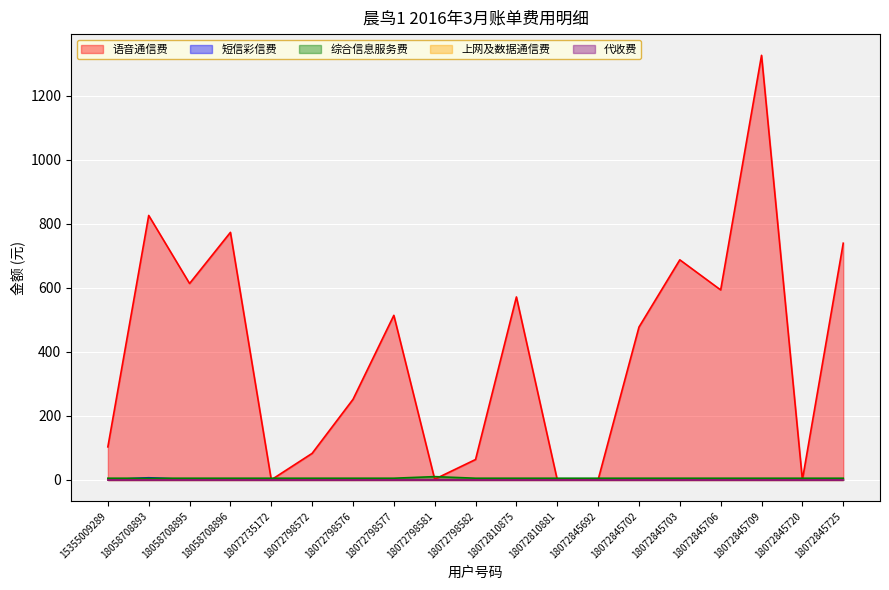

Which series has the largest total across all categories?

语音通信费